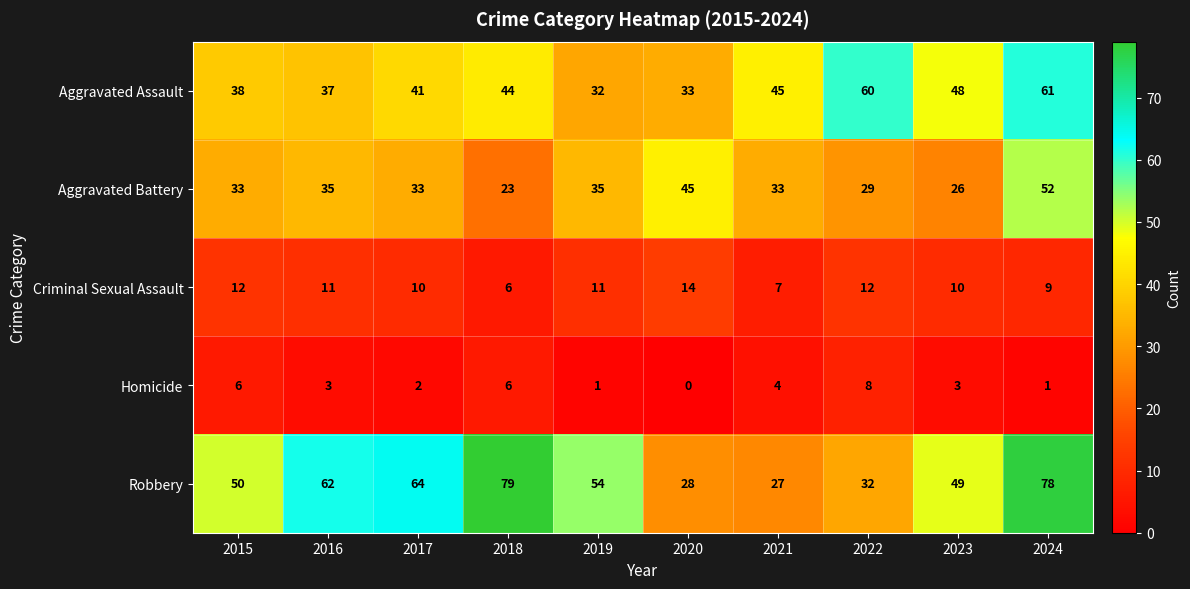

Which series has the largest total across all categories?

Robbery